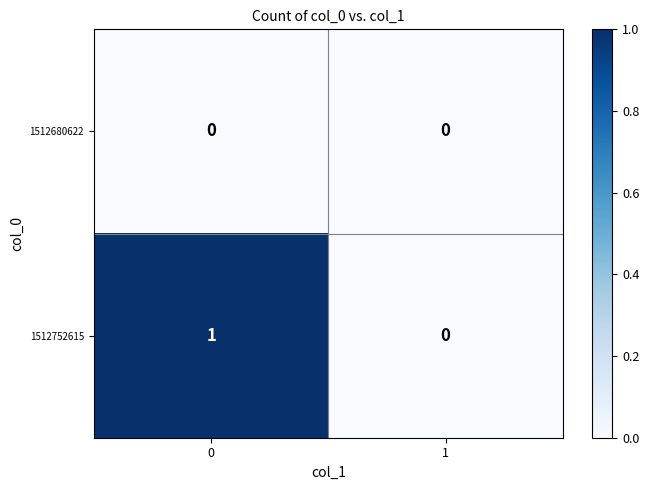

What is the total value across all series at 0?

1